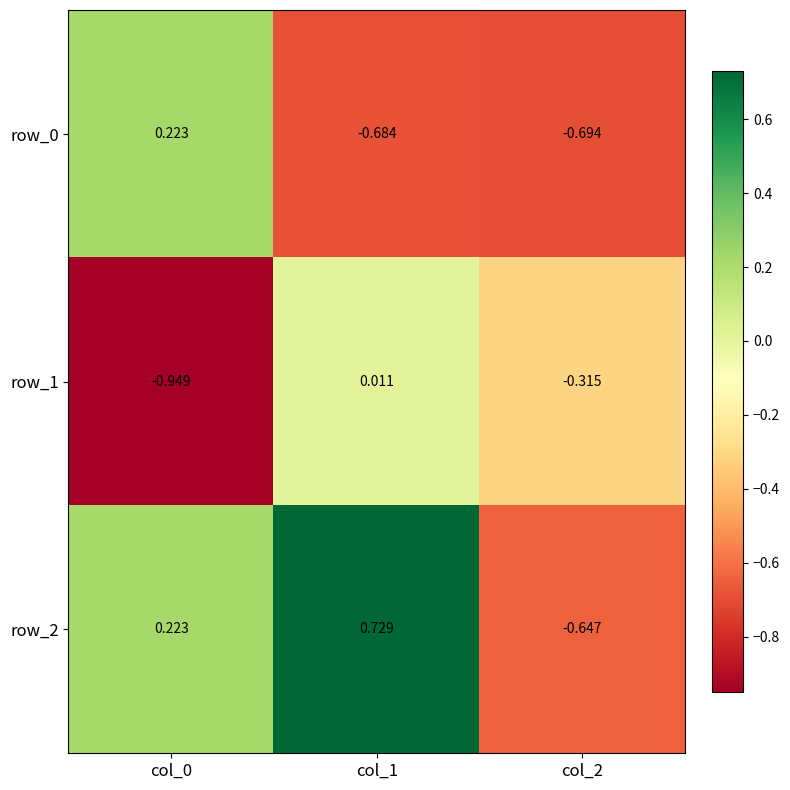

How many values in the row_2 series are below 0?

1